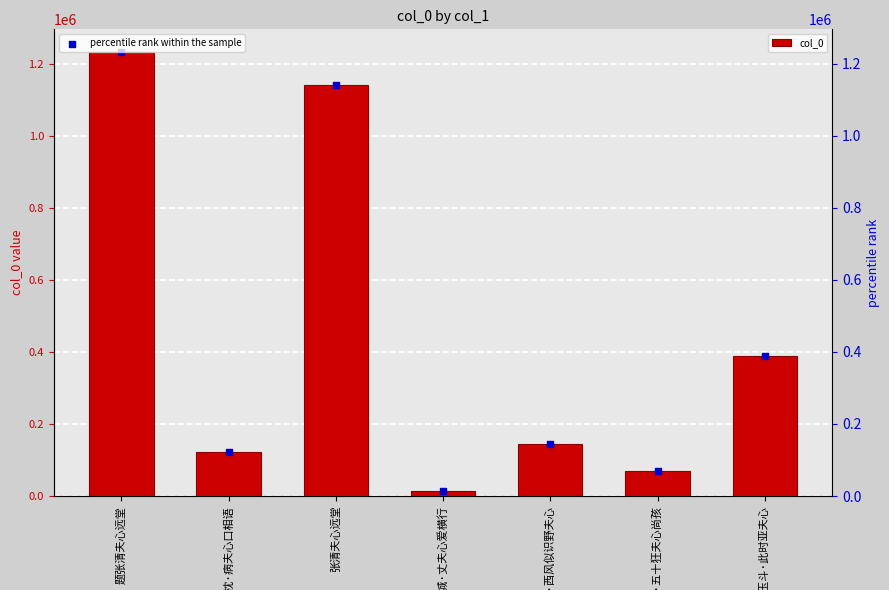

What are all the series names shown in the legend?

col_0, percentile rank within the sample